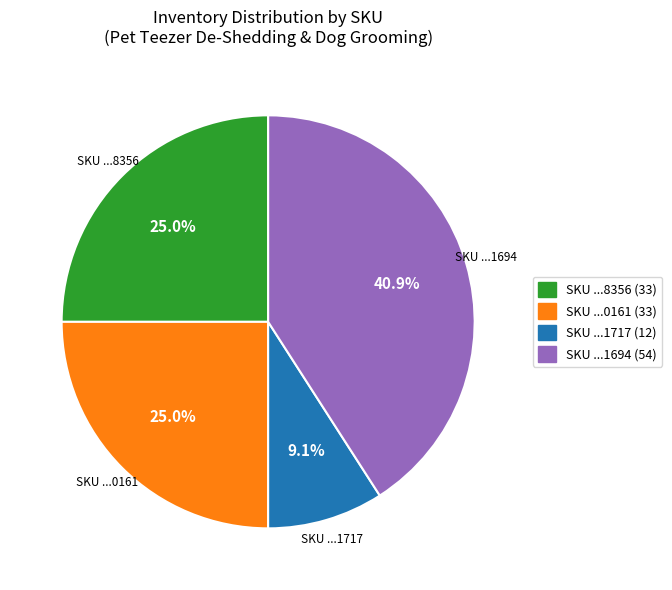

Count the number of slices in the pie.

4